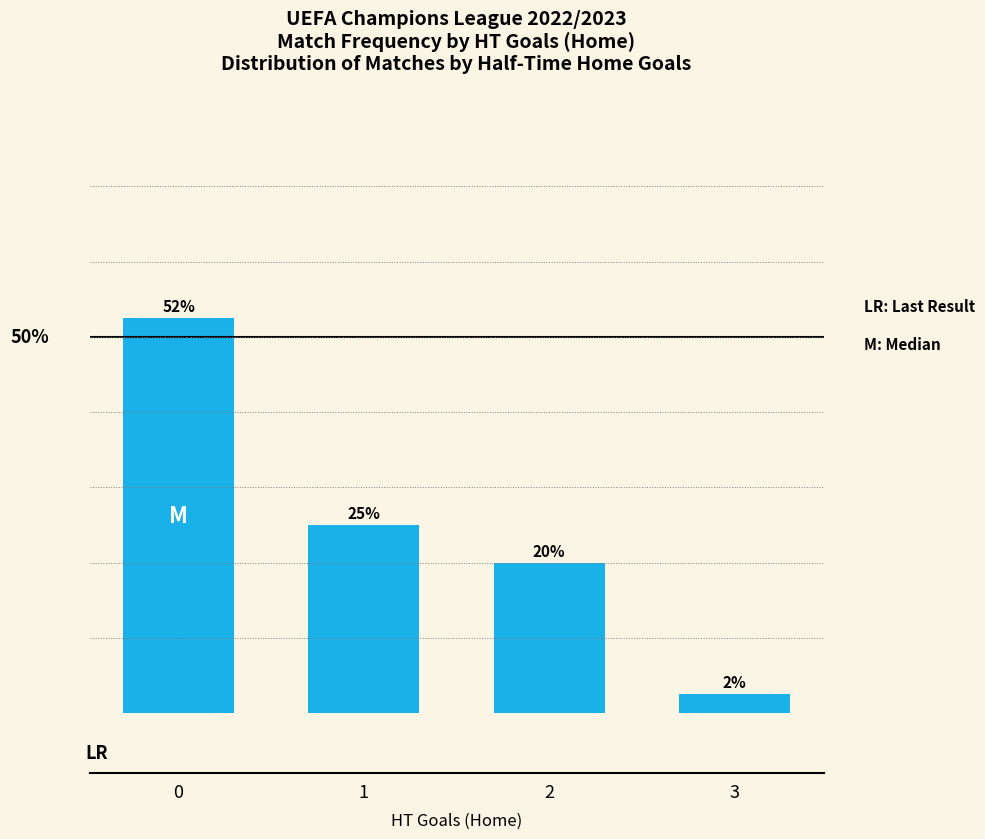

Are the bars horizontal?

No